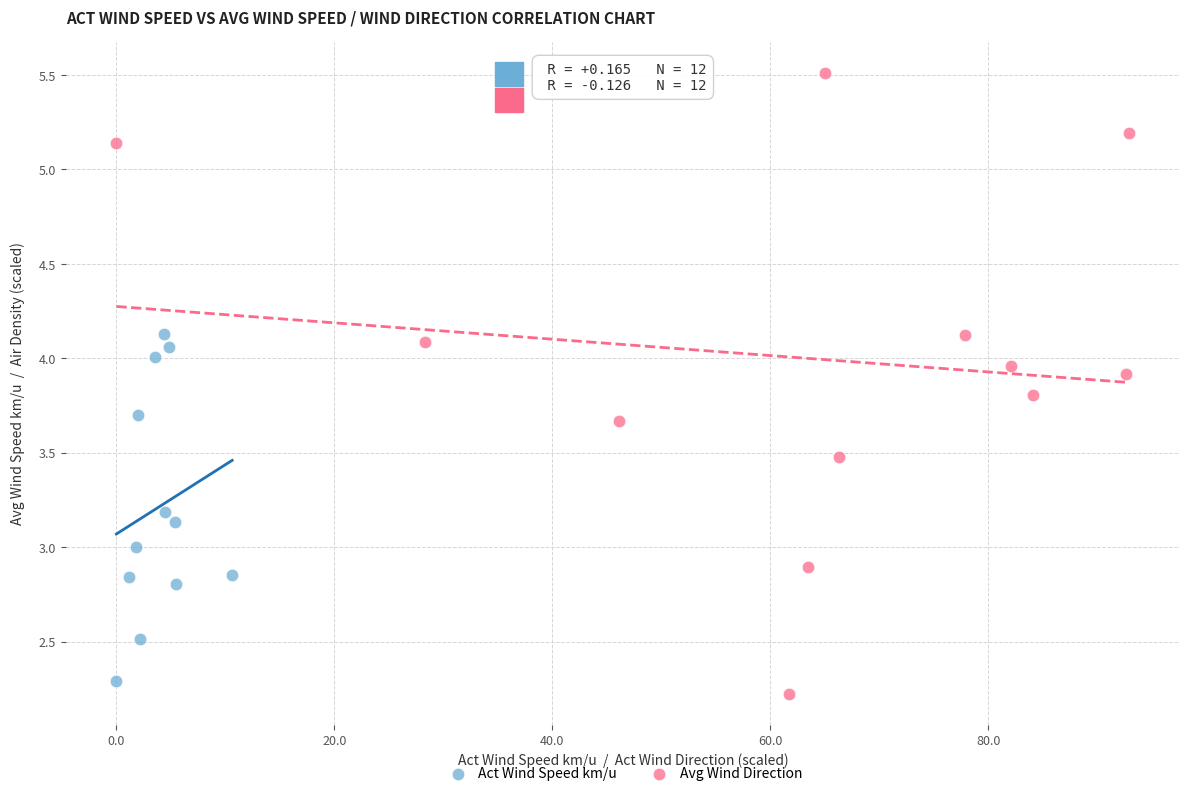

Which series contains the highest Y value?

Avg Wind Direction